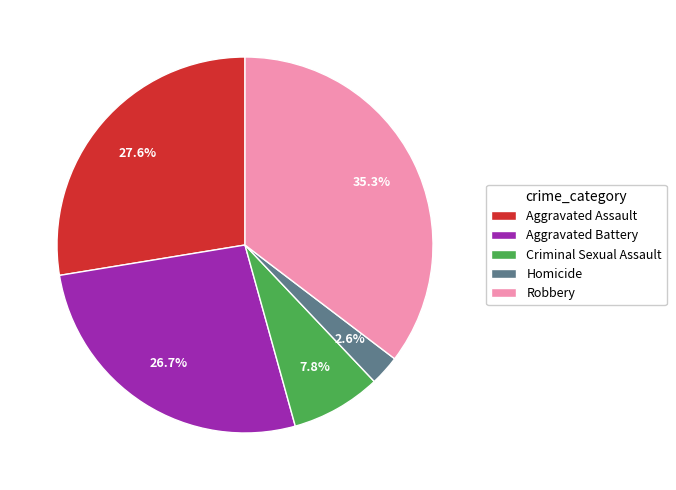

Which slice is the largest?

Robbery